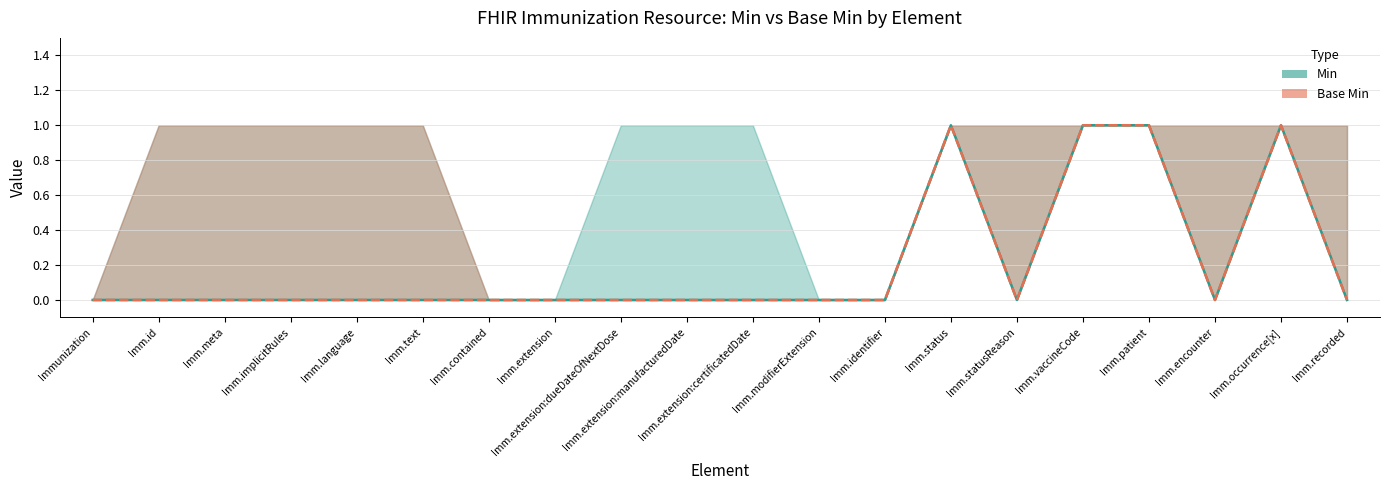

What is the sum of the Min values at Imm.status and Imm.encounter?

1